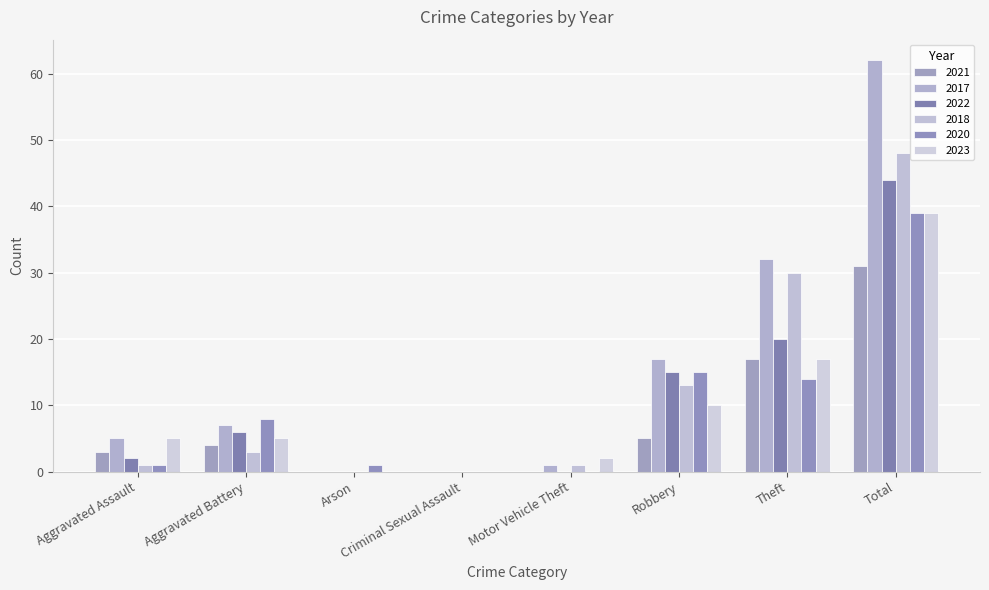

At how many categories does at least one series exceed 45?

1